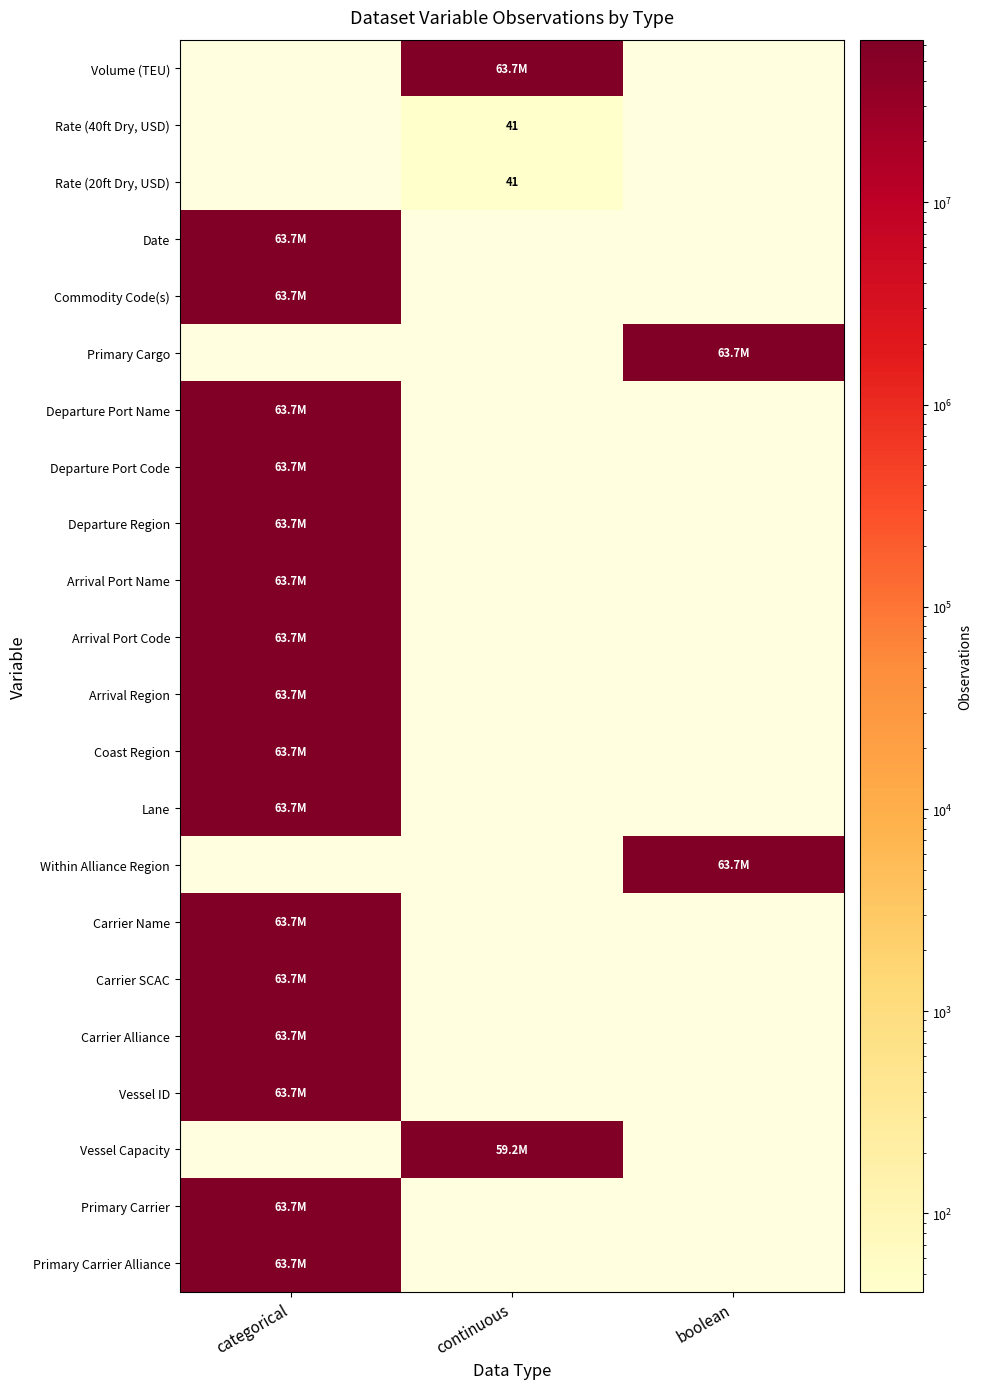

Is the value of Within Alliance Region at boolean greater than the value of Commodity Code(s) at continuous?

No